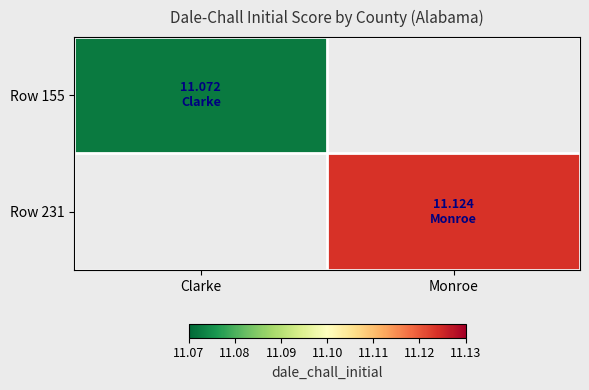

At Monroe, list the series in order from smallest to largest.

Row 155, Row 231